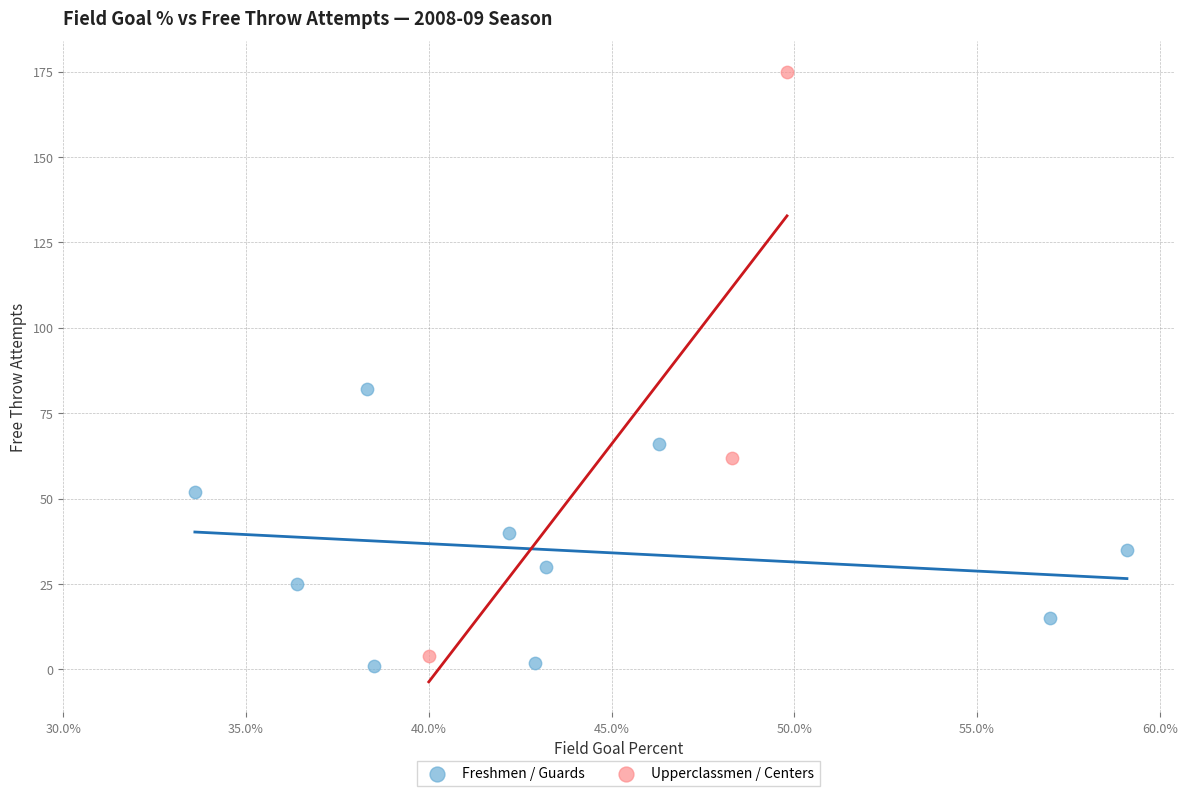

Which series contains the lowest Y value?

Freshmen / Guards